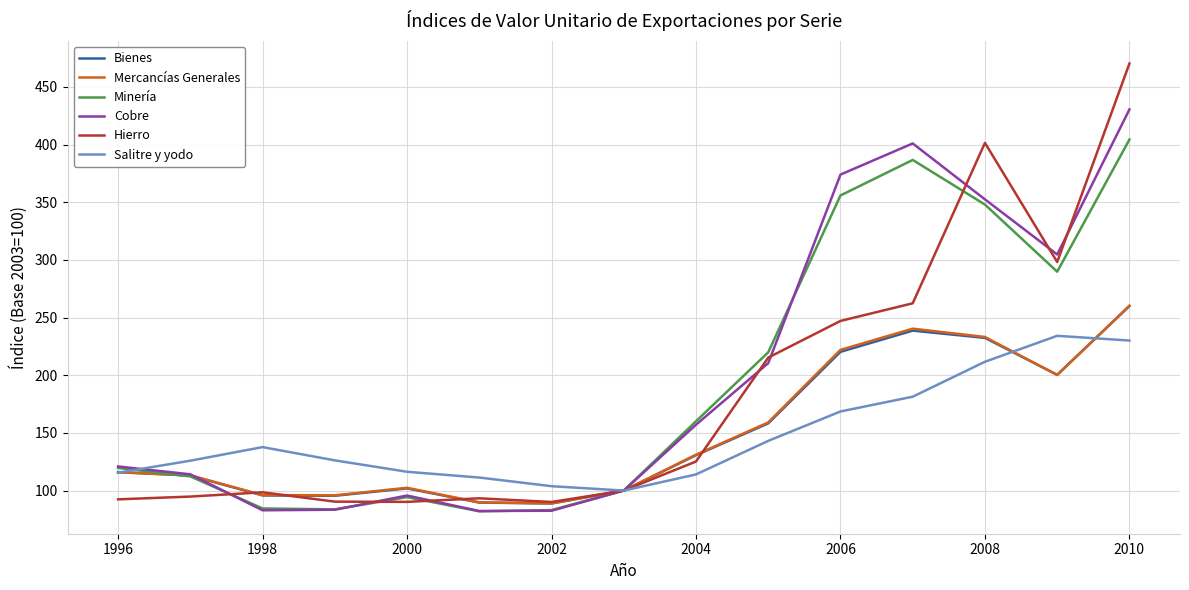

What is the greatest value displayed?

470.3